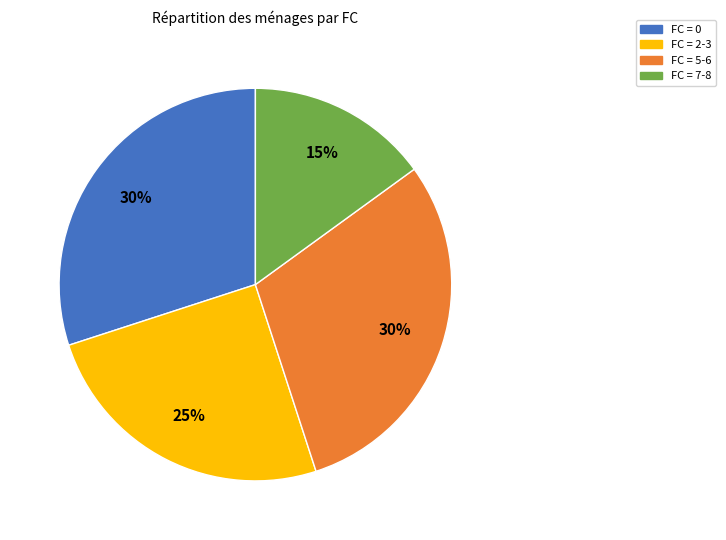

To the nearest percent, what is the average slice percentage?

25%